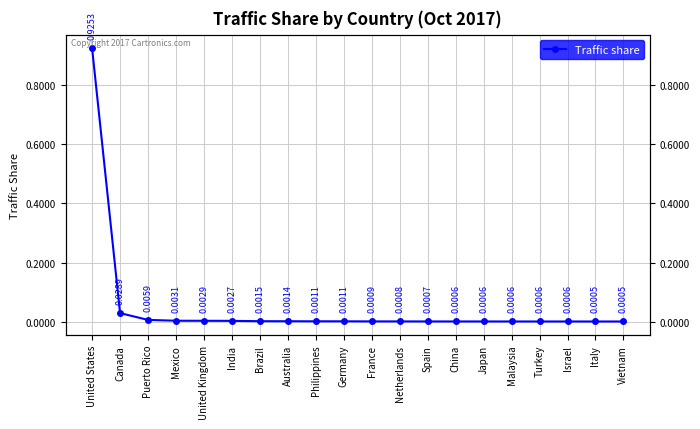

What is the label of the 10th point from the right?

France